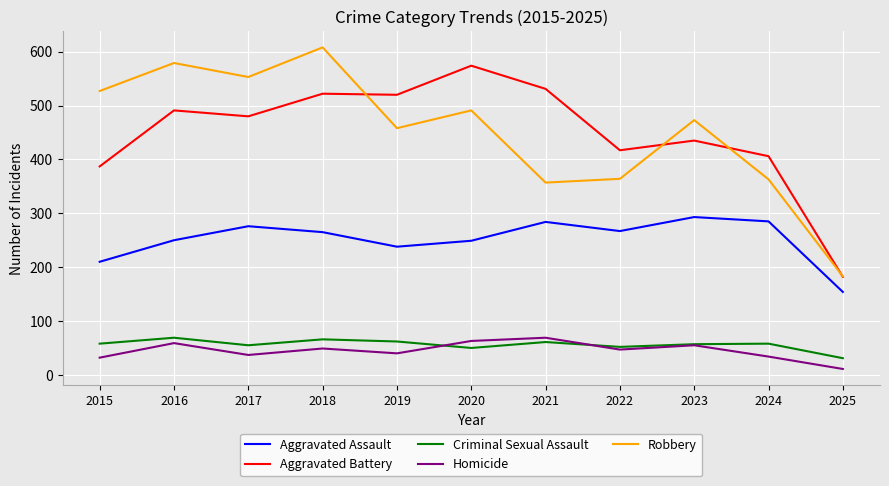

What is the total value across all series at 2024?

1146